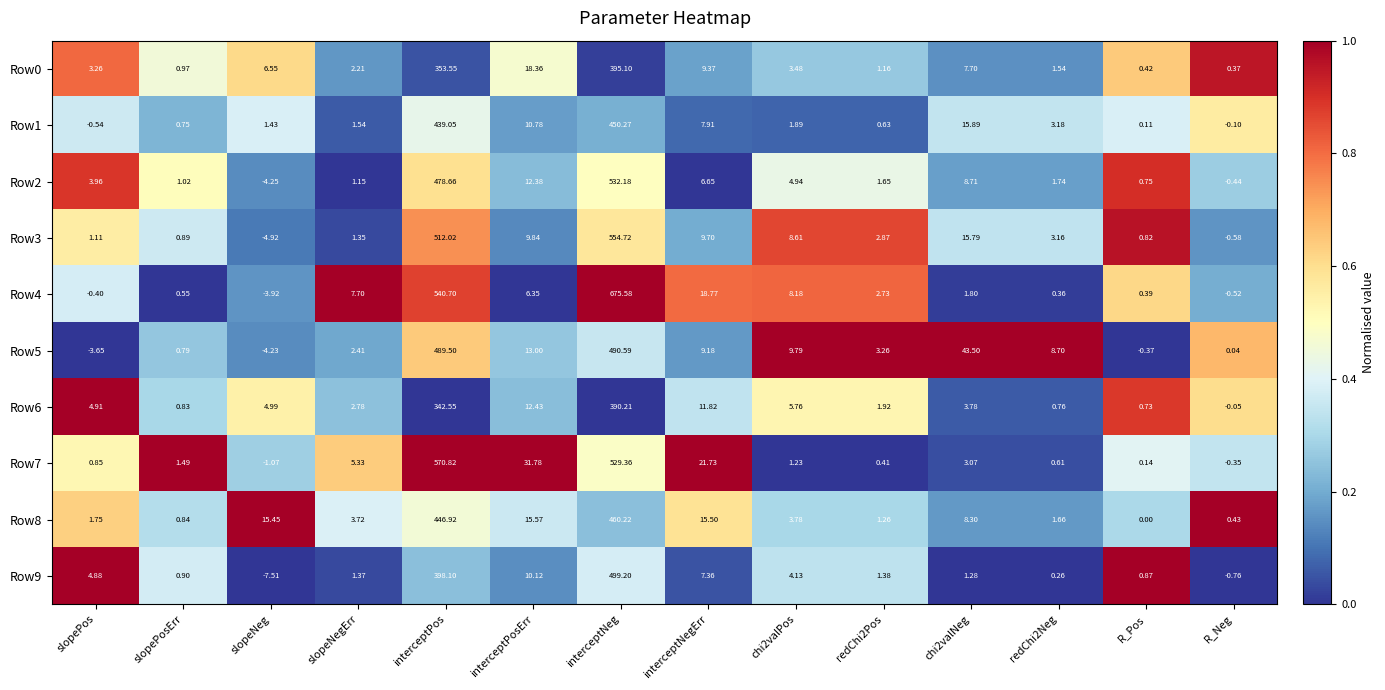

Where is Row4 nearest to the value 335?

interceptPos